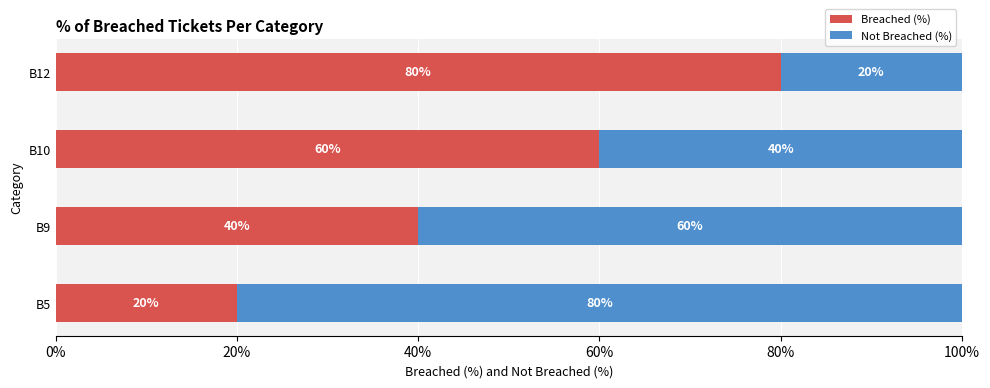

What is the average value of the Breached (%) series?

50